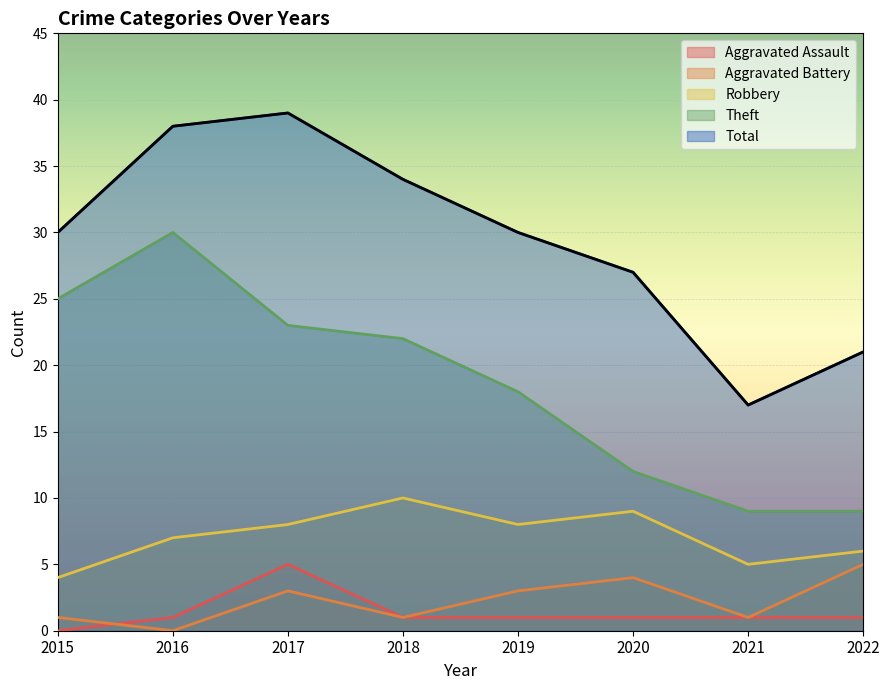

Reading left to right, list all the values displayed in this chart.

Aggravated Assault: 0	1	5	1	1	1	1	1
Aggravated Battery: 1	0	3	1	3	4	1	5
Robbery: 4	7	8	10	8	9	5	6
Theft: 25	30	23	22	18	12	9	9
Total: 30	38	39	34	30	27	17	21